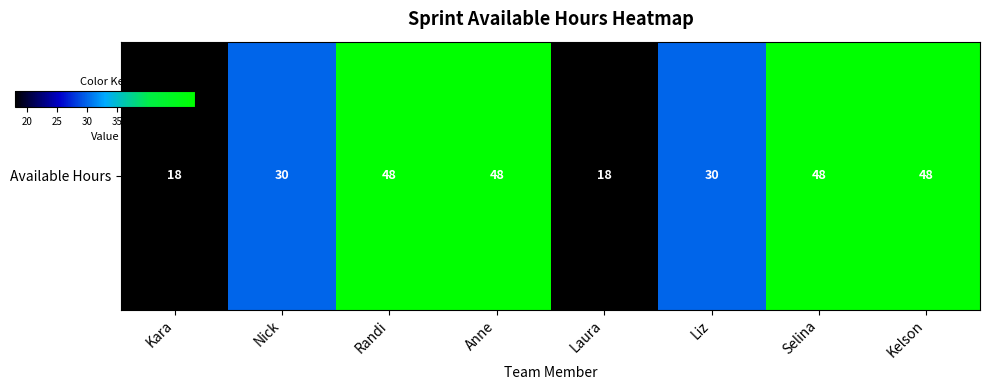

What is the difference between the maximum and minimum values?

30